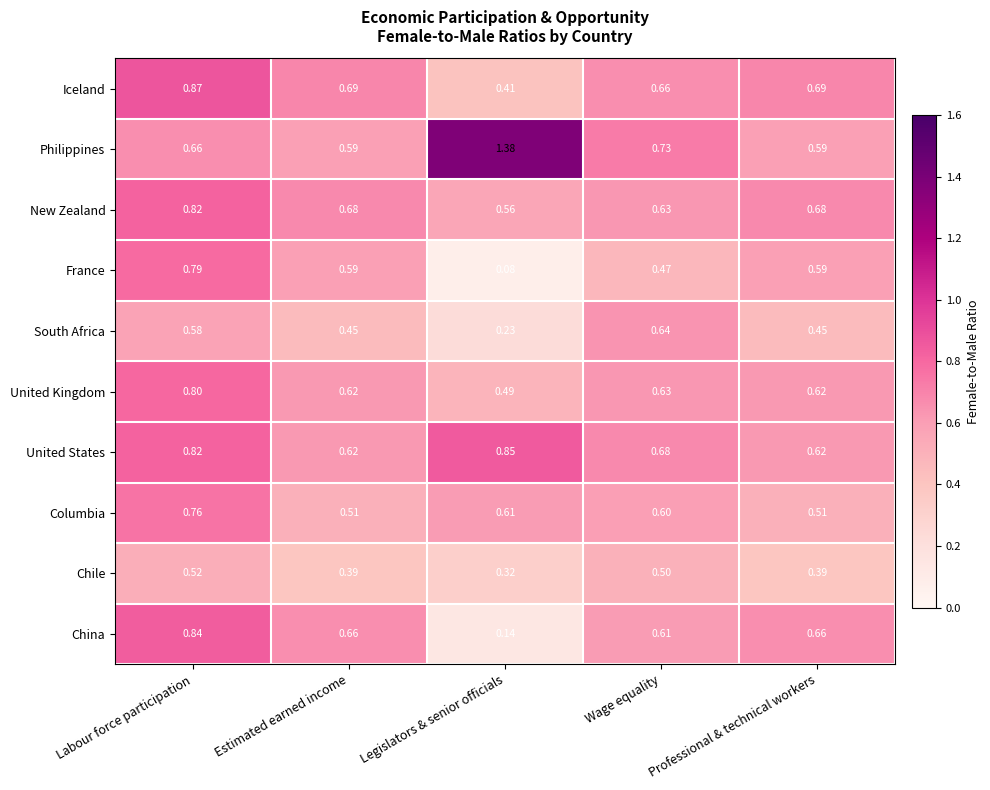

Rank the series at Legislators & senior officials from lowest to highest value.

France, China, South Africa, Chile, Iceland, United Kingdom, New Zealand, Columbia, United States, Philippines